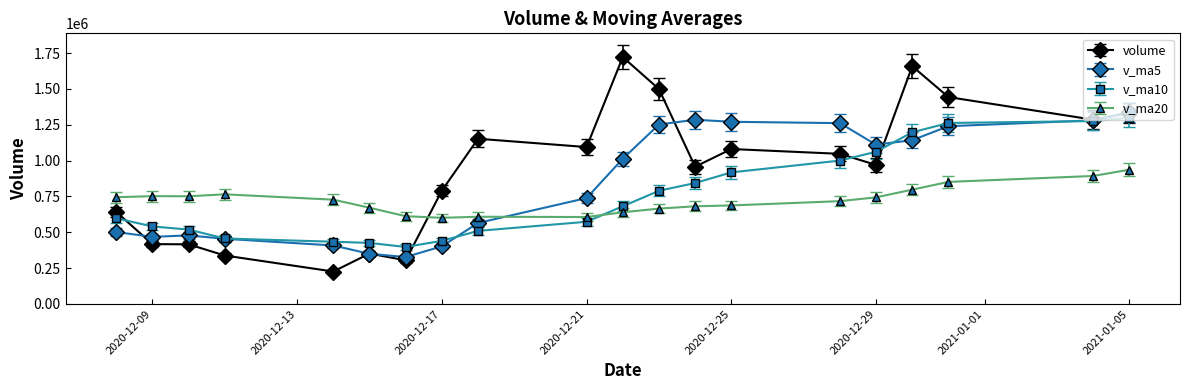

How many interior local peaks does the v_ma20 series have?

3